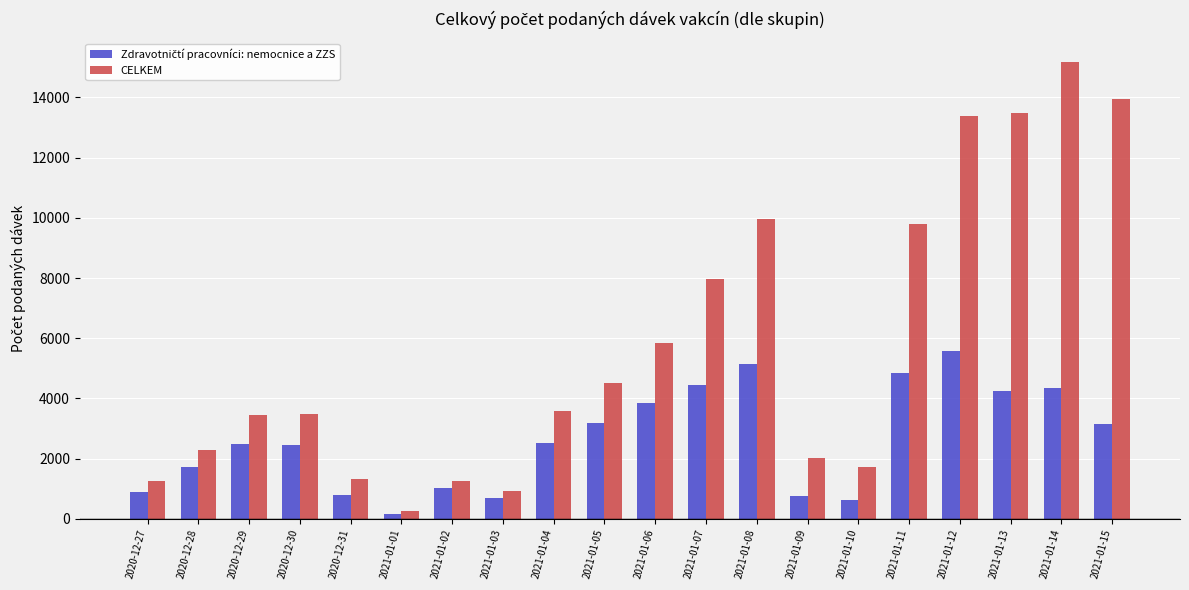

What is the spread (max minus min) of values at 2021-01-08?

4818